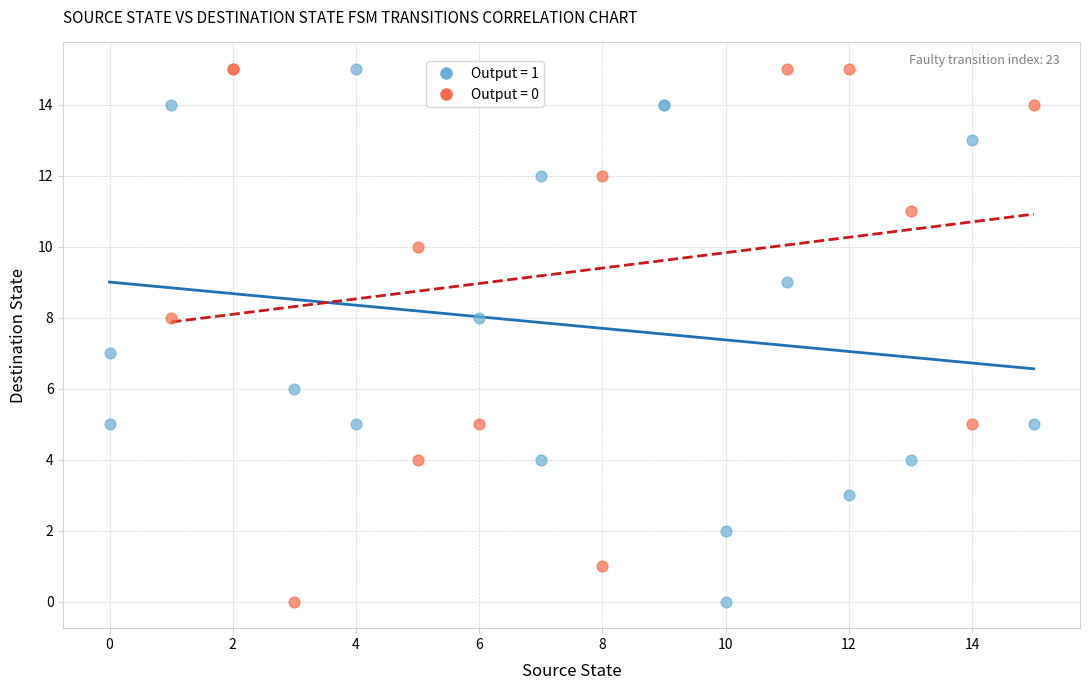

What are all the series names shown in the legend?

Output = 1, Output = 0